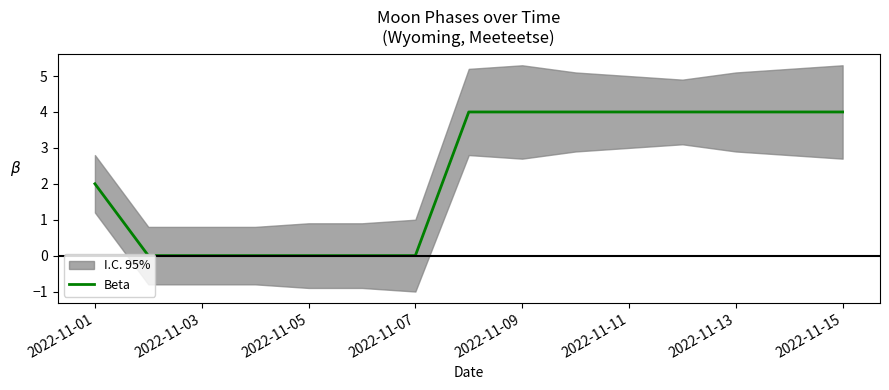

What is the value of the 9th point from the left?

4